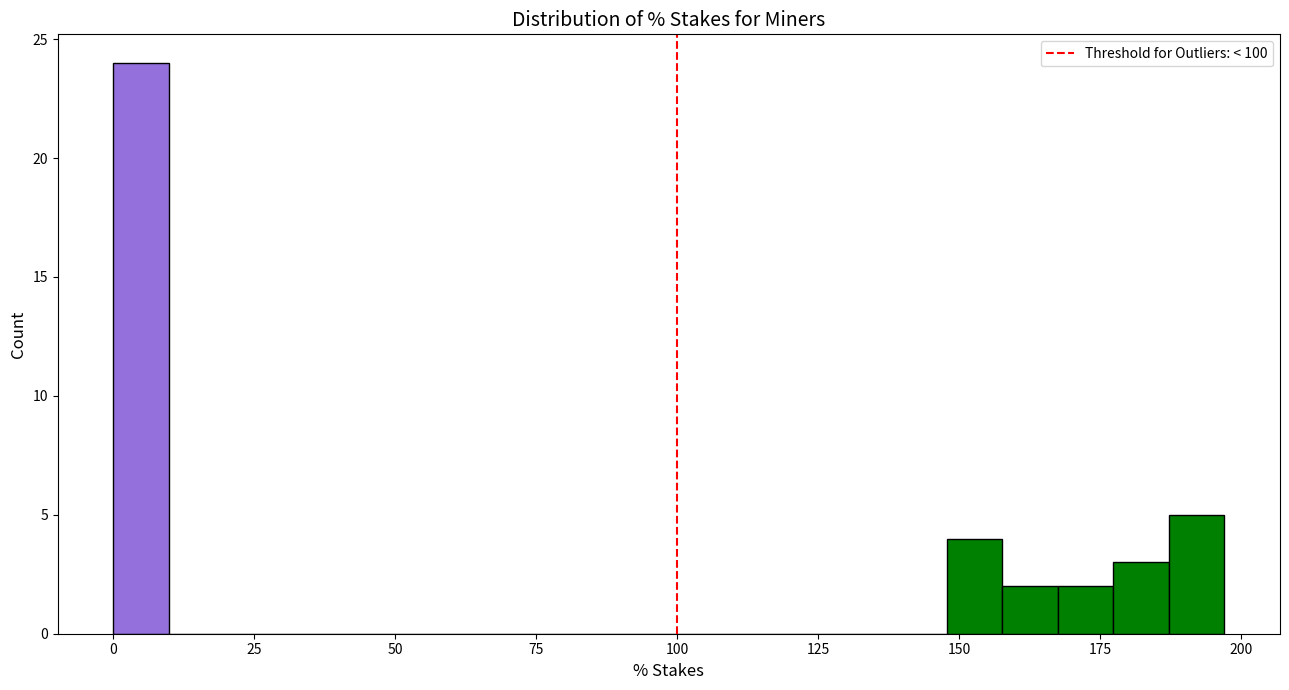

Read against the x-axis, roughly where is the centre of the tallest bar?

5